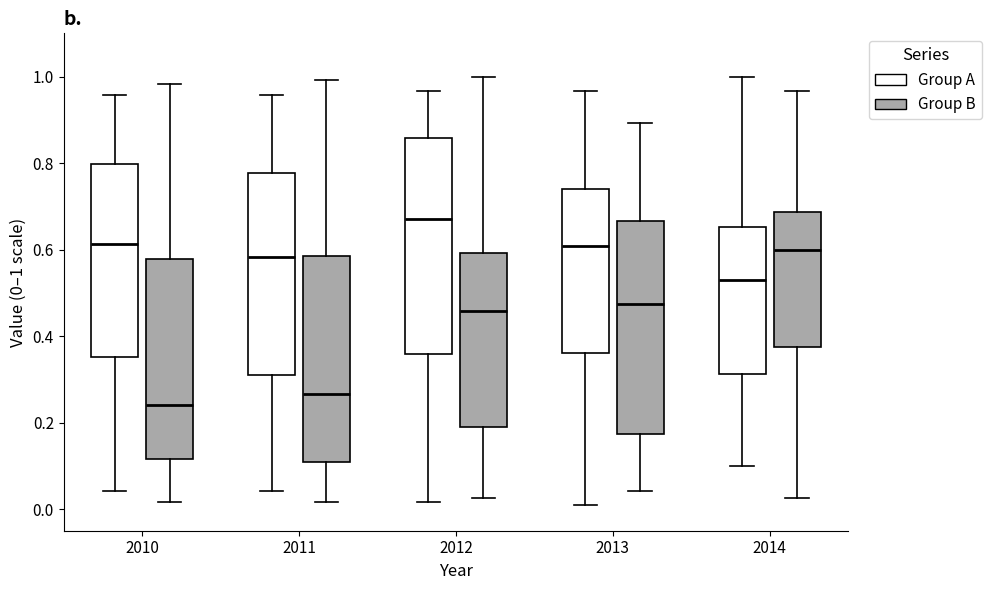

Where is the lower edge of the box for 2014 (Group B) on the y-axis? The values are not printed on the chart, so give them approximately, as read against the axis.

0.38